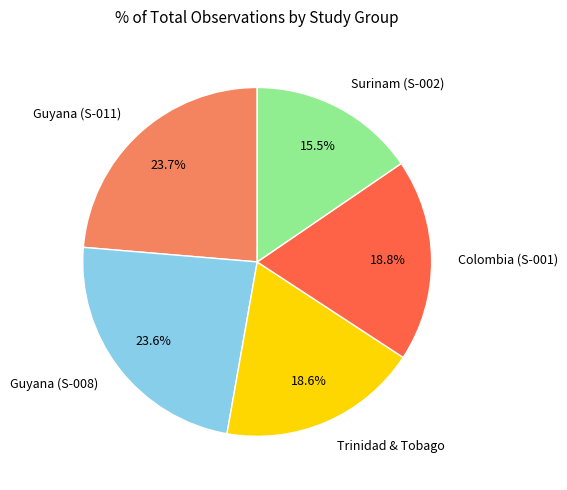

Approximately how many times larger is the value at Surinam (S-002) compared to Colombia (S-001)?

0.8